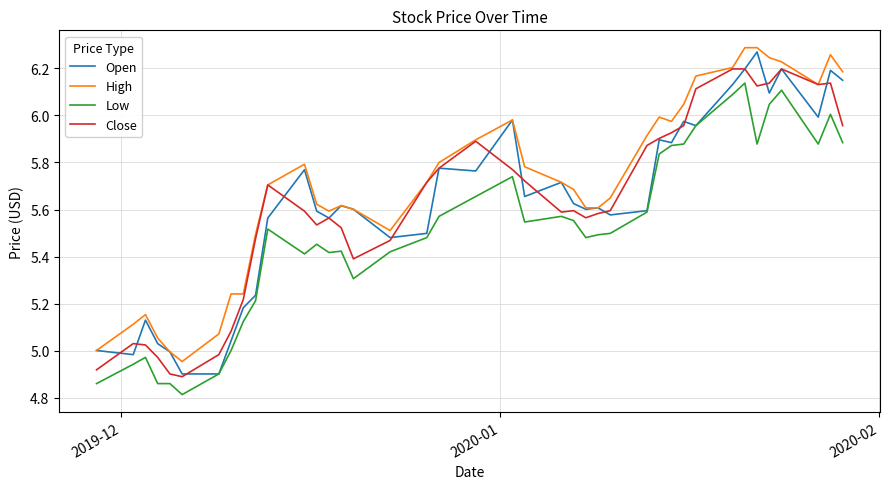

True or false: Low and High cross at least once.

False